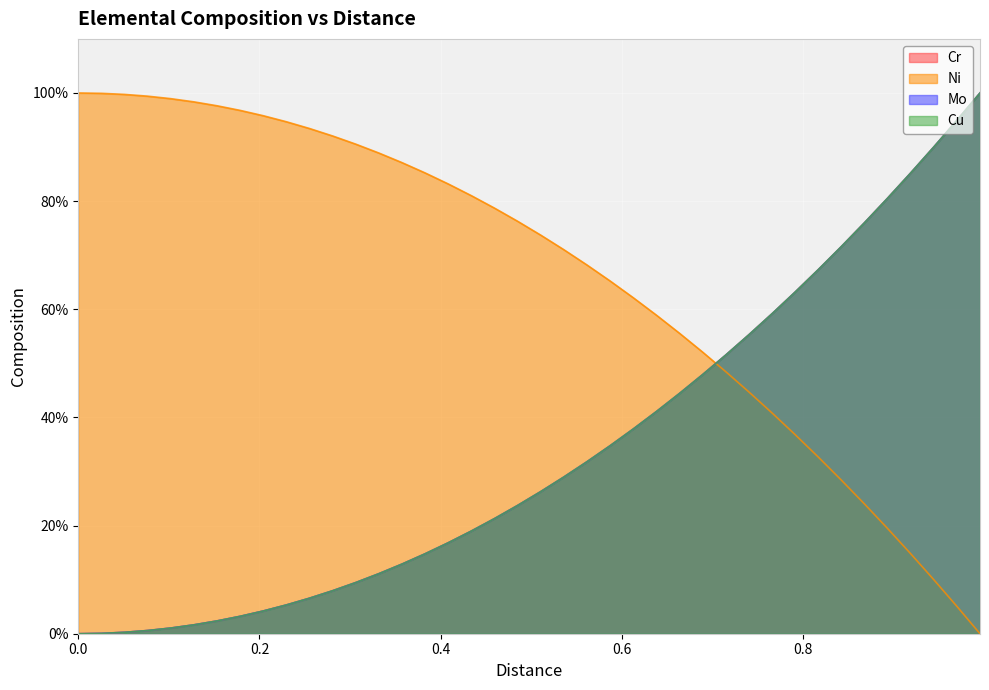

Reading left to right, extract all data points from this chart.

Cr: 0.0	0.1	0.3	0.6	1.1	1.6	2.4	3.2	4.2	5.3	6.6	8.0	9.5	11.1	12.9	14.8	16.8	19.0	21.3	23.7	26.3	29.0	31.8	34.8	37.9	41.1	44.4	47.9	51.5	55.3	59.2	63.2	67.3	71.6	76.0	80.5	85.2	90.0	94.9	100.0
Ni: 100.0	99.9	99.7	99.4	98.9	98.4	97.6	96.8	95.8	94.7	93.4	92.0	90.5	88.9	87.1	85.2	83.2	81.0	78.7	76.3	73.7	71.0	68.2	65.2	62.1	58.9	55.6	52.1	48.5	44.7	40.8	36.8	32.7	28.4	24.0	19.5	14.8	10.0	5.1	0.0
Mo: 0.0	0.1	0.3	0.6	1.1	1.6	2.4	3.2	4.2	5.3	6.6	7.9	9.5	11.1	12.9	14.8	16.8	19.0	21.3	23.7	26.3	29.0	31.8	34.8	37.8	41.1	44.4	47.9	51.5	55.3	59.1	63.2	67.3	71.6	76.0	80.5	85.2	90.0	94.9	100.0
Cu: 0.0	0.1	0.3	0.6	1.1	1.6	2.4	3.2	4.2	5.3	6.6	7.9	9.5	11.1	12.9	14.8	16.8	19.0	21.3	23.7	26.3	29.0	31.8	34.8	37.8	41.1	44.4	47.9	51.5	55.3	59.1	63.2	67.3	71.6	76.0	80.5	85.2	90.0	94.9	100.0